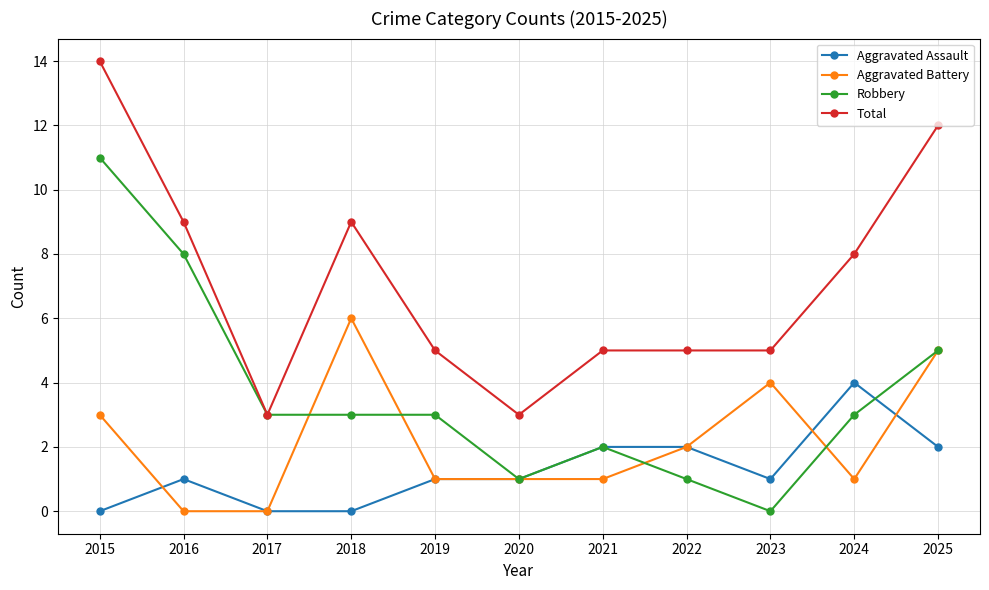

The Total series shows 7 at 2025. True or false?

False